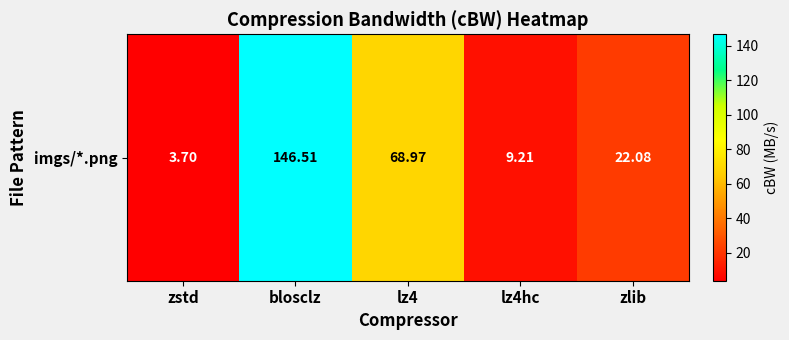

What is the difference between the maximum and minimum values?

142.8